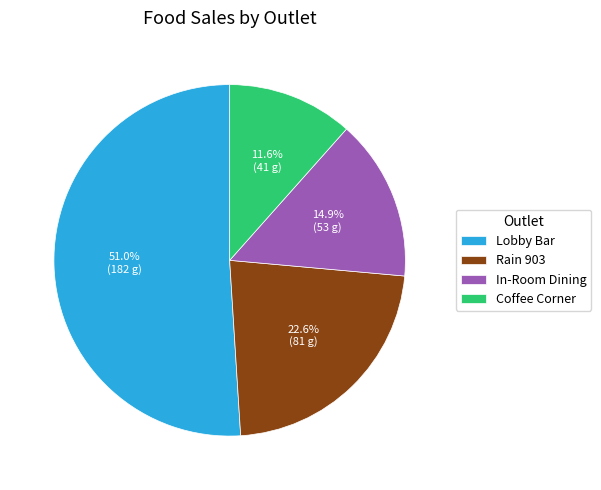

What percentage is the Coffee Corner slice, to the nearest percent?

12%